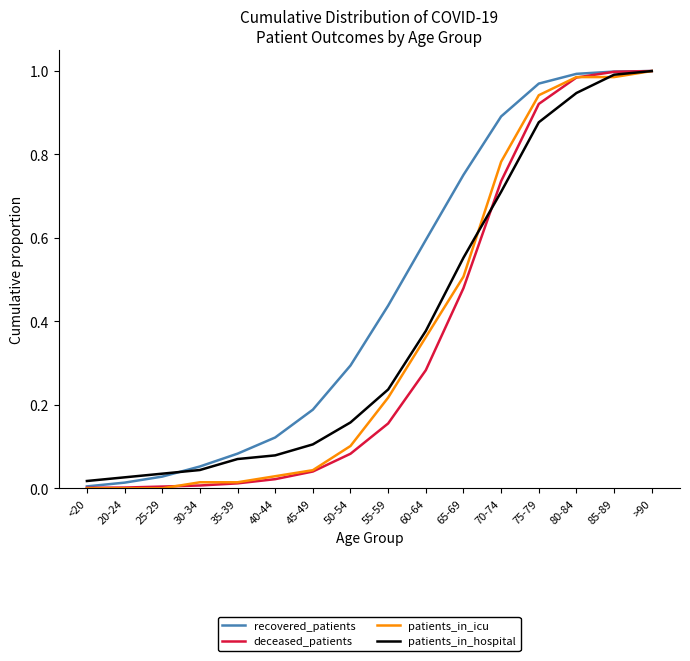

The patients_in_hospital series shows 1.6 at 80-84. True or false?

False